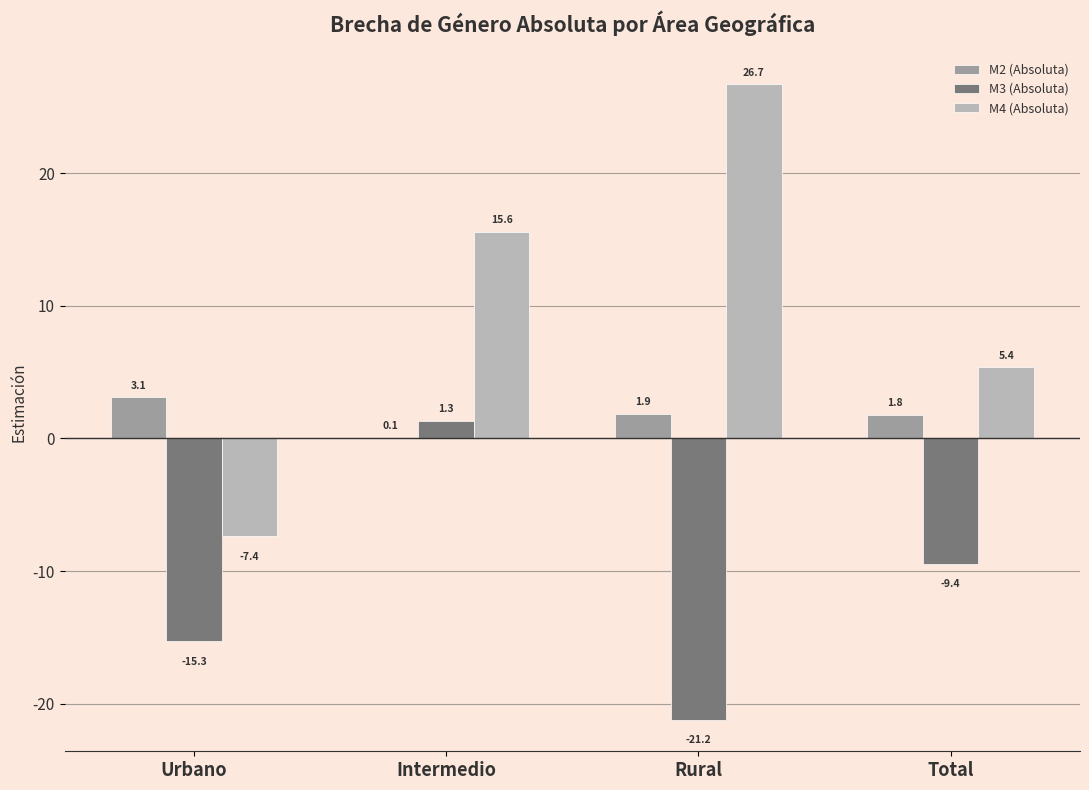

What is the average value of the M2 (Absoluta) series?

1.7